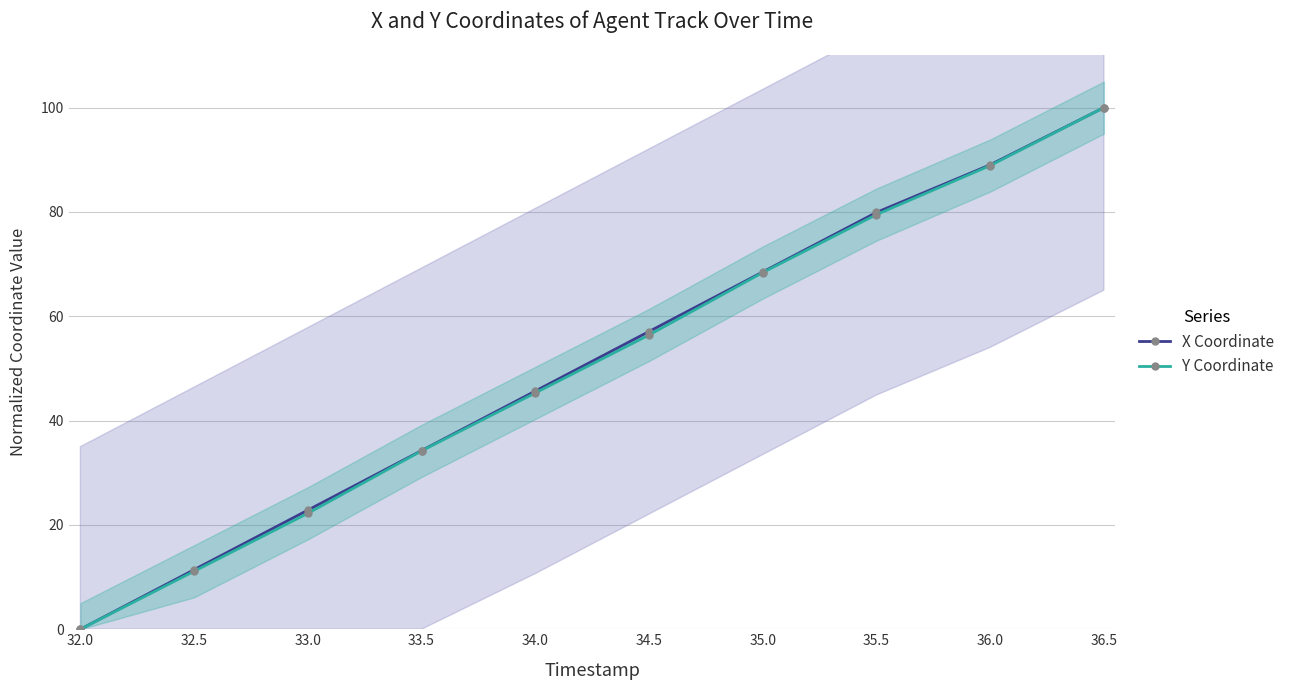

List the series in order of their peak value, highest first.

X Coordinate, Y Coordinate